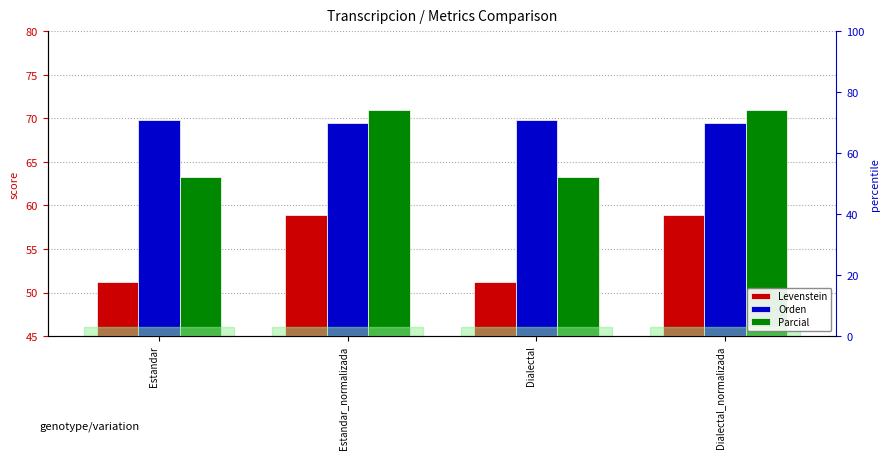

Reading left to right, extract all data points from this chart.

Levenstein: Estandar=51.2	Estandar_normalizada=58.9	Dialectal=51.2	Dialectal_normalizada=58.9
Orden: Estandar=69.8	Estandar_normalizada=69.5	Dialectal=69.8	Dialectal_normalizada=69.5
Parcial: Estandar=63.3	Estandar_normalizada=70.9	Dialectal=63.3	Dialectal_normalizada=70.9